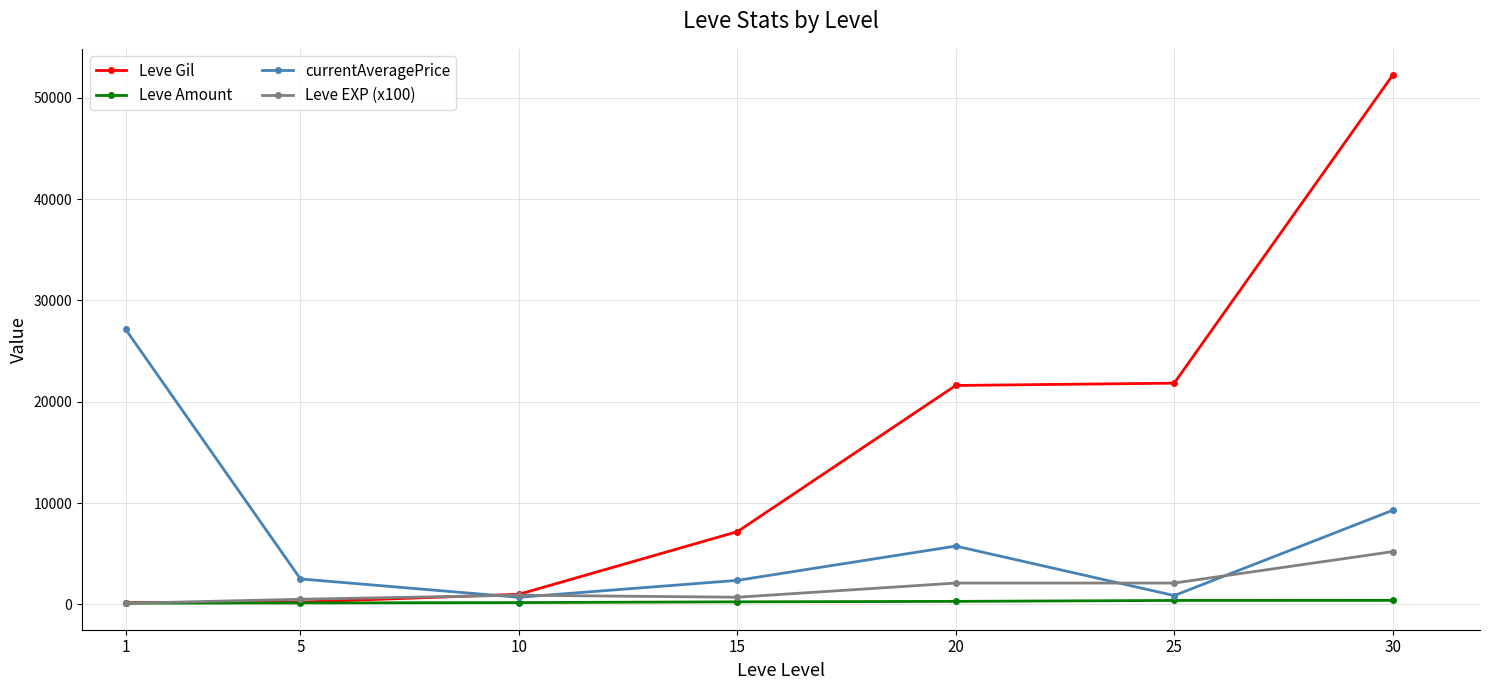

What is the sum of all currentAveragePrice values?

48589.1